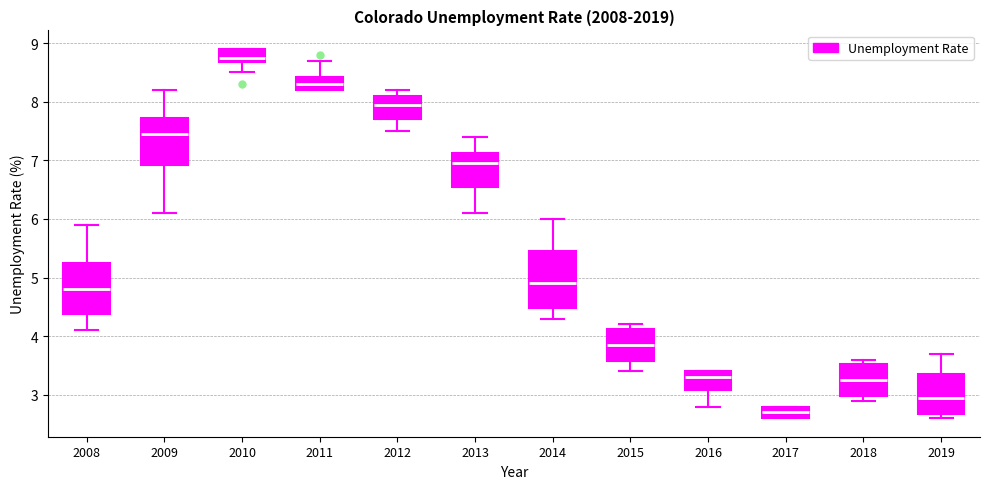

Reading left to right, read every box against the y-axis: the position of its median line, the range the box covers, and the ends of its whiskers. The values are not printed on the chart, so give them approximately, as read against the axis.

2008: median 4.8, box 4.4 to 5.3, whiskers 4.1 to 5.9
2009: median 7.5, box 6.9 to 7.7, whiskers 6.1 to 8.2
2010: median 8.8, box 8.7 to 8.9, whiskers 8.5 to 8.9
2011: median 8.3, box 8.2 to 8.4, whiskers 8.2 to 8.7
2012: median 8.0, box 7.7 to 8.1, whiskers 7.5 to 8.2
2013: median 7.0, box 6.6 to 7.1, whiskers 6.1 to 7.4
2014: median 4.9, box 4.5 to 5.5, whiskers 4.3 to 6.0
2015: median 3.9, box 3.6 to 4.1, whiskers 3.4 to 4.2
2016: median 3.3, box 3.1 to 3.4, whiskers 2.8 to 3.4
2017: median 2.7, box 2.6 to 2.8, whiskers 2.6 to 2.8
2018: median 3.3, box 3.0 to 3.5, whiskers 2.9 to 3.6
2019: median 3.0, box 2.7 to 3.4, whiskers 2.6 to 3.7